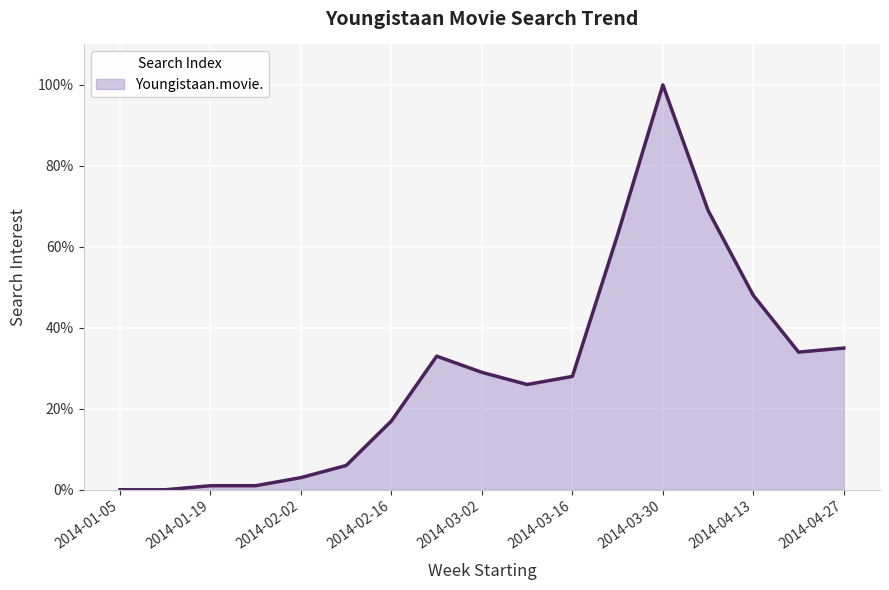

What is the maximum value shown in the chart?

100